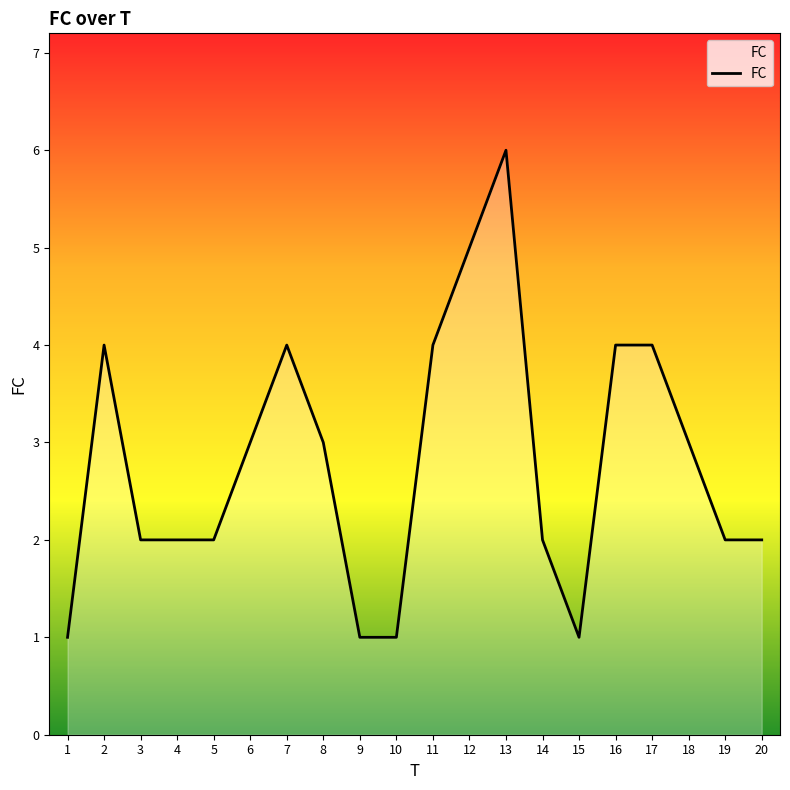

What is the smallest value displayed?

1